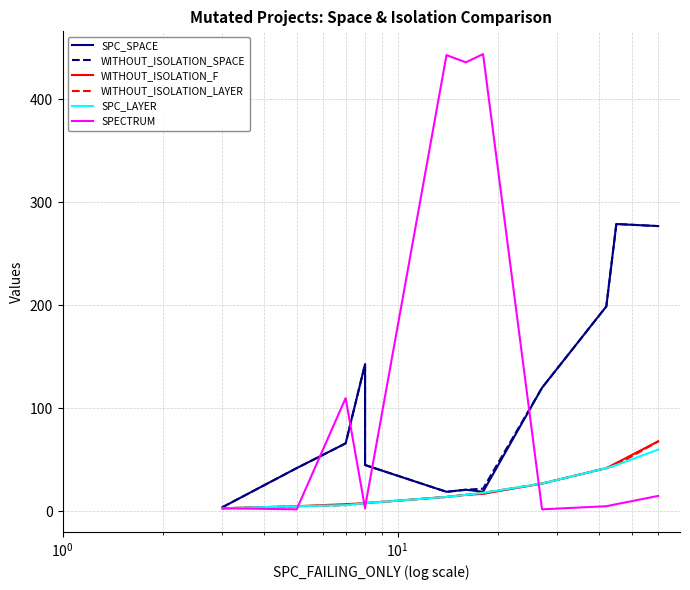

Is this an area chart (filled region under the line)?

No